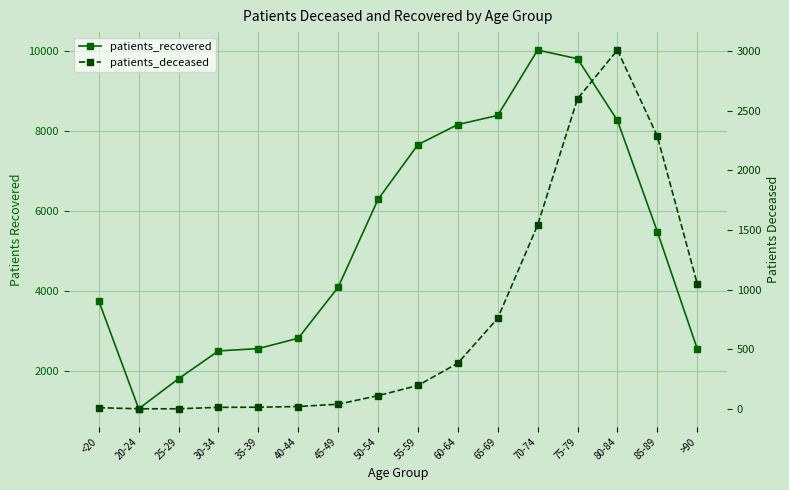

True or false: patients_deceased and patients_recovered cross at least once.

False